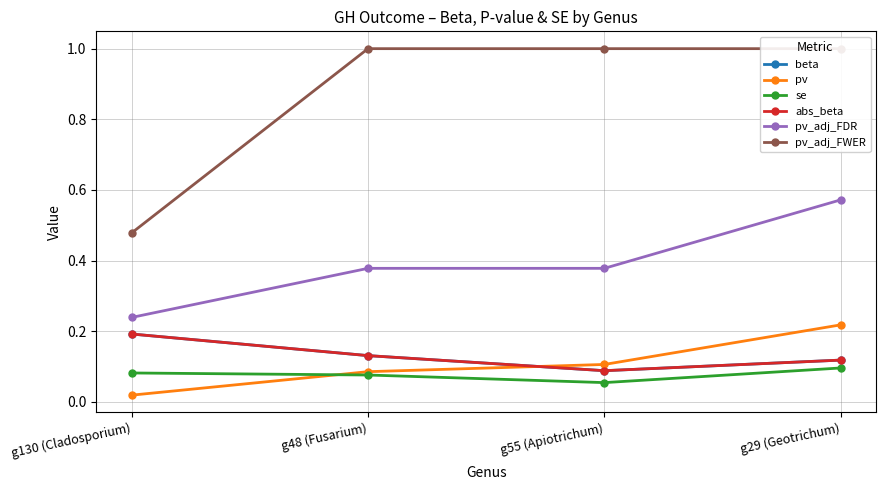

At which category is the sum across all series the highest?

g29 (Geotrichum)